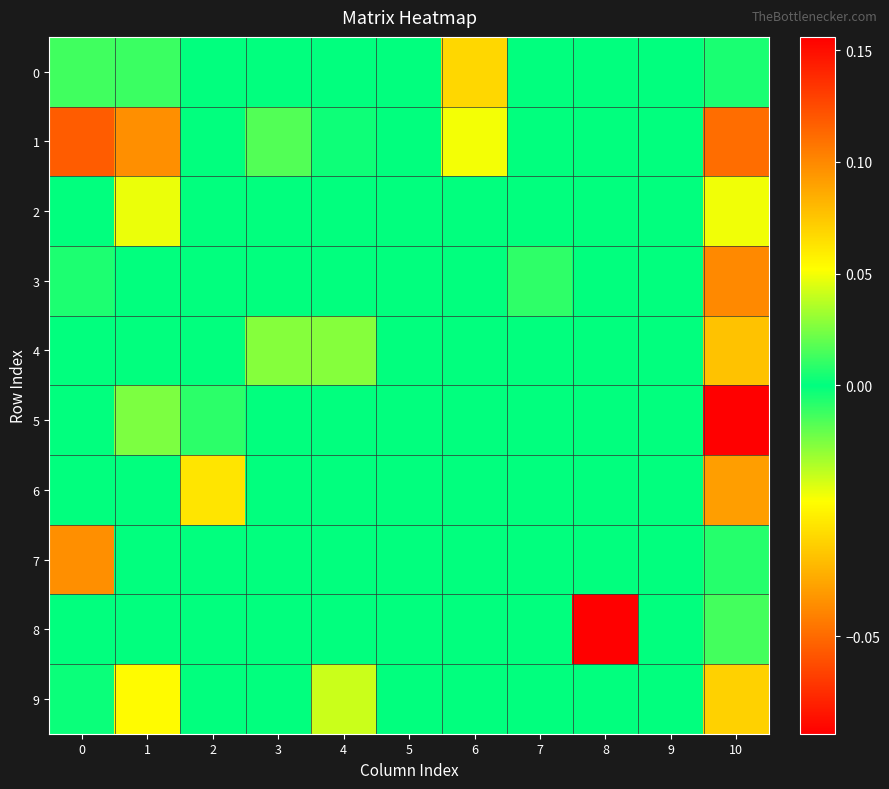

Rank the series by their maximum value, from lowest to highest.

0, 8, 2, 9, 4, 6, 7, 3, 1, 5